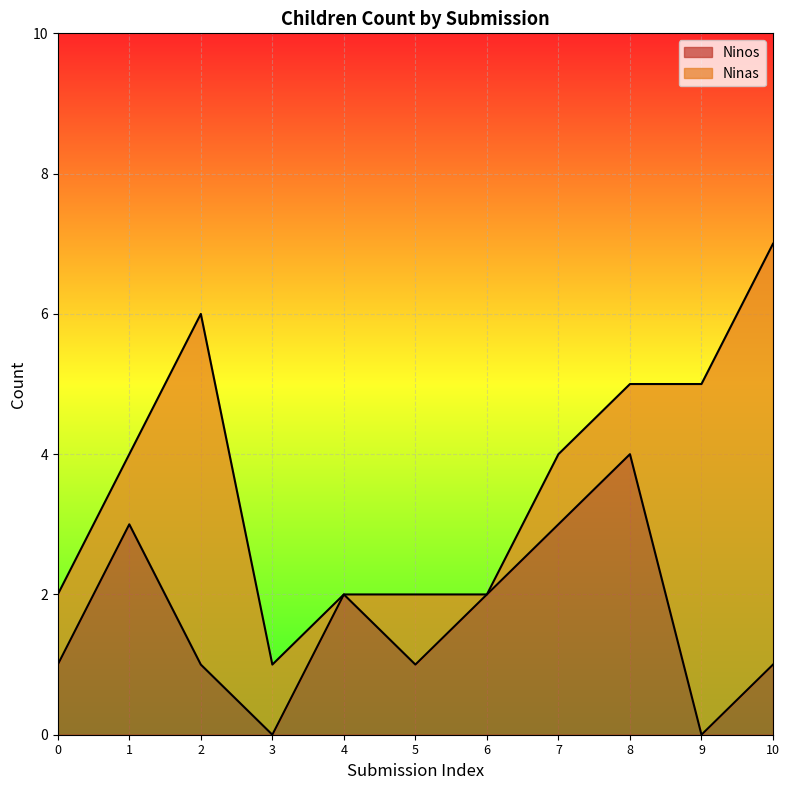

How many lines are shown in the chart?

2